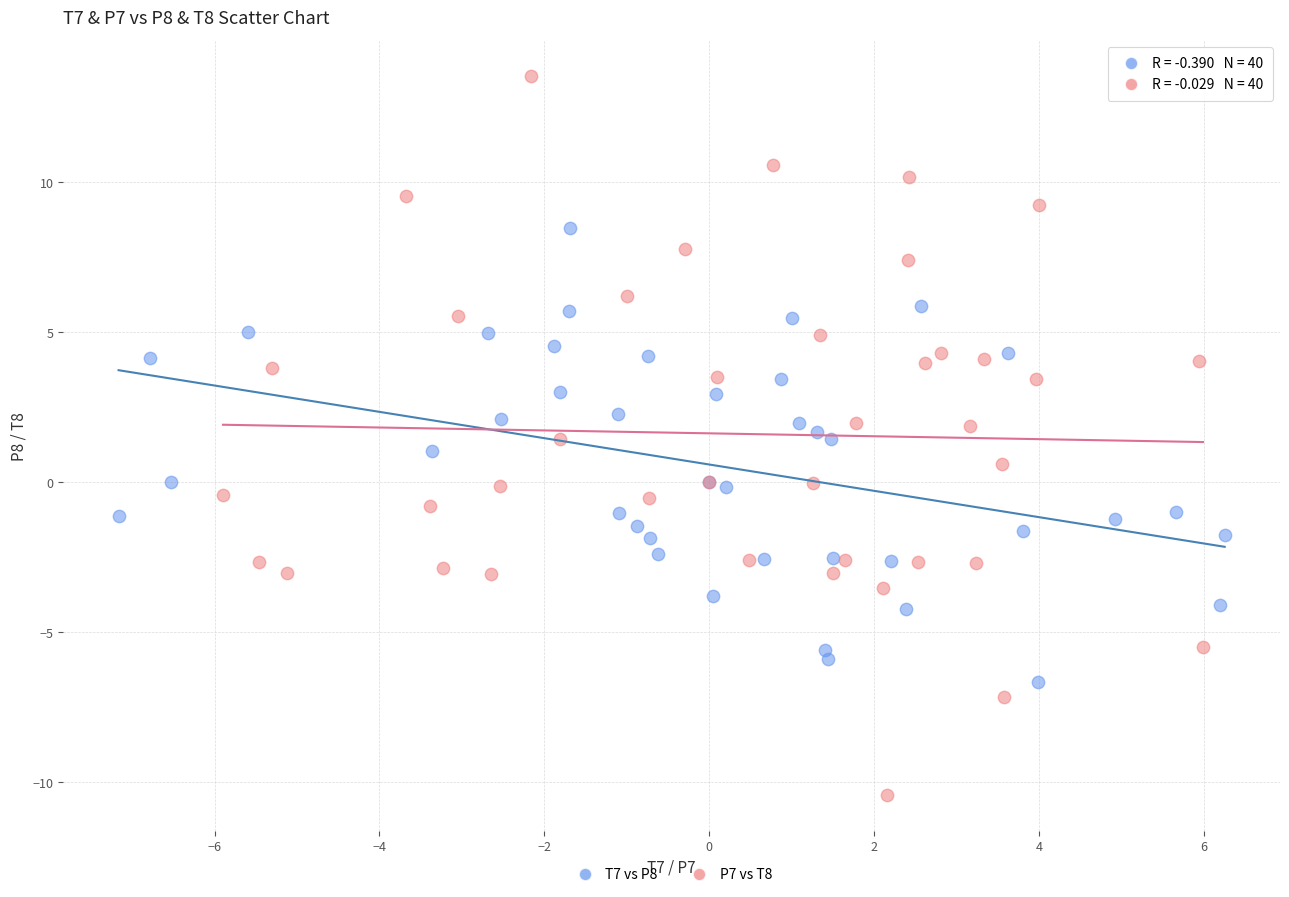

Which series reaches the minimum Y coordinate?

P7 vs T8